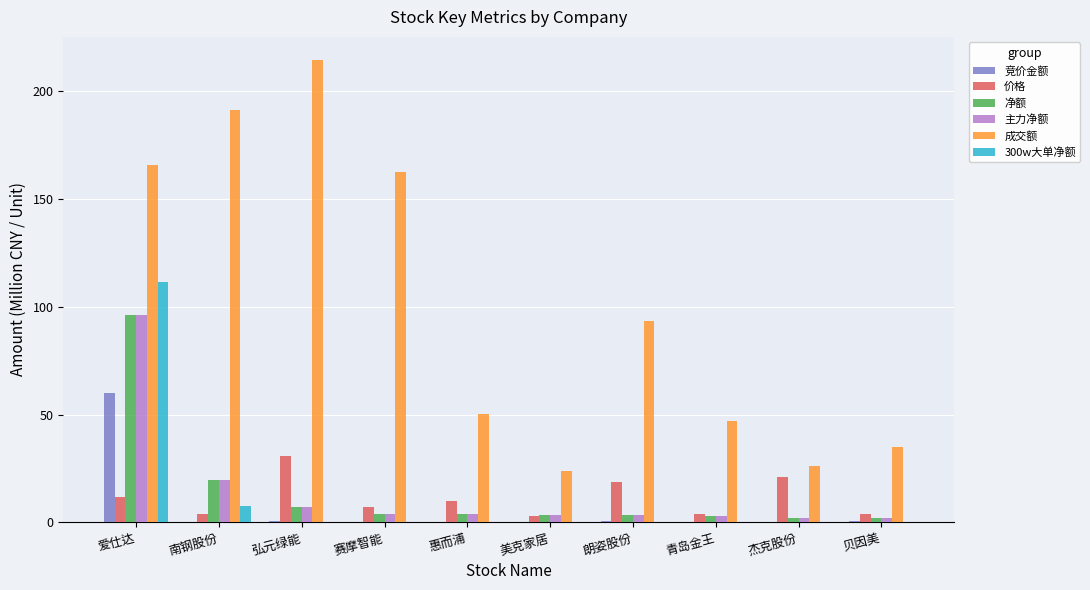

Are the bars grouped side by side (vs. stacked)?

Yes